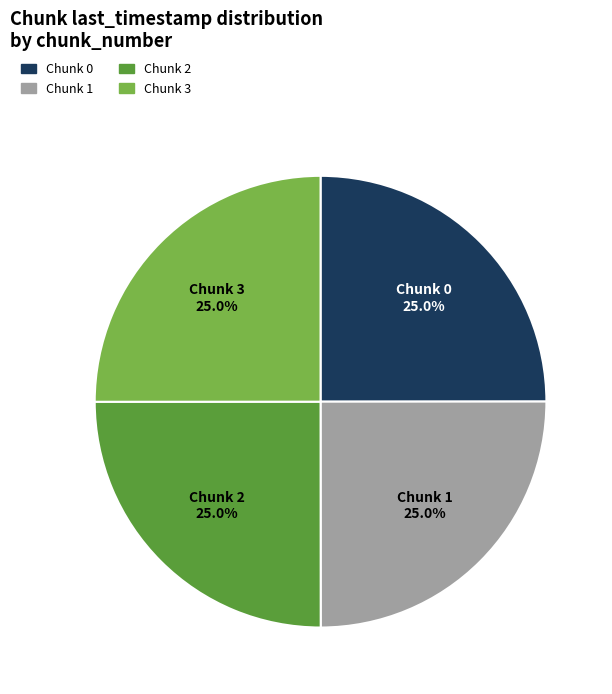

Does any single category account for the majority?

No